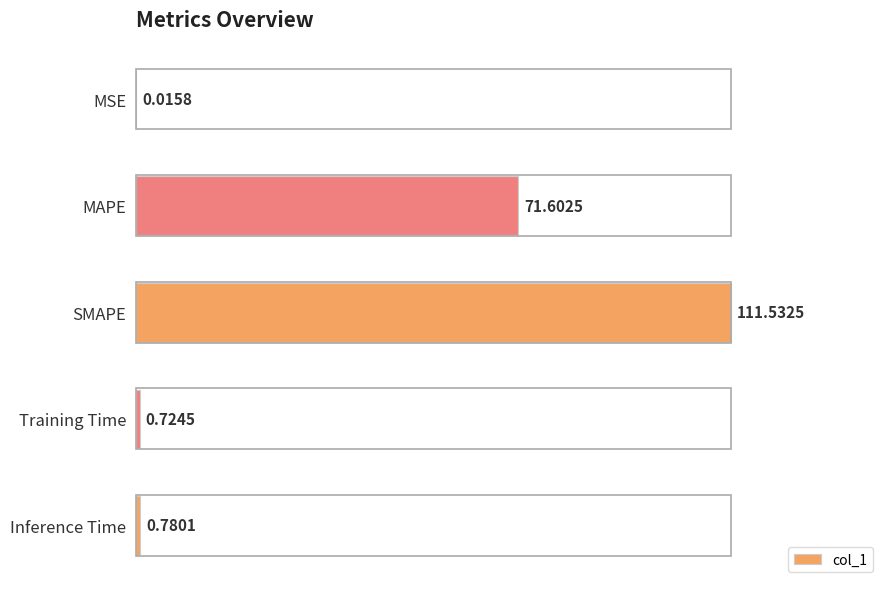

Are the bars horizontal?

Yes